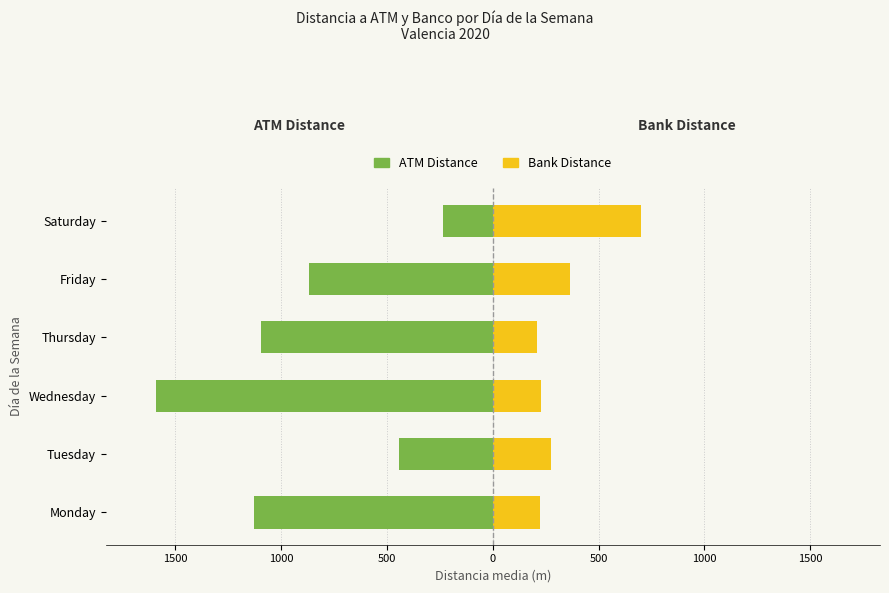

What is the difference between the highest and lowest values at 500?

1305.0